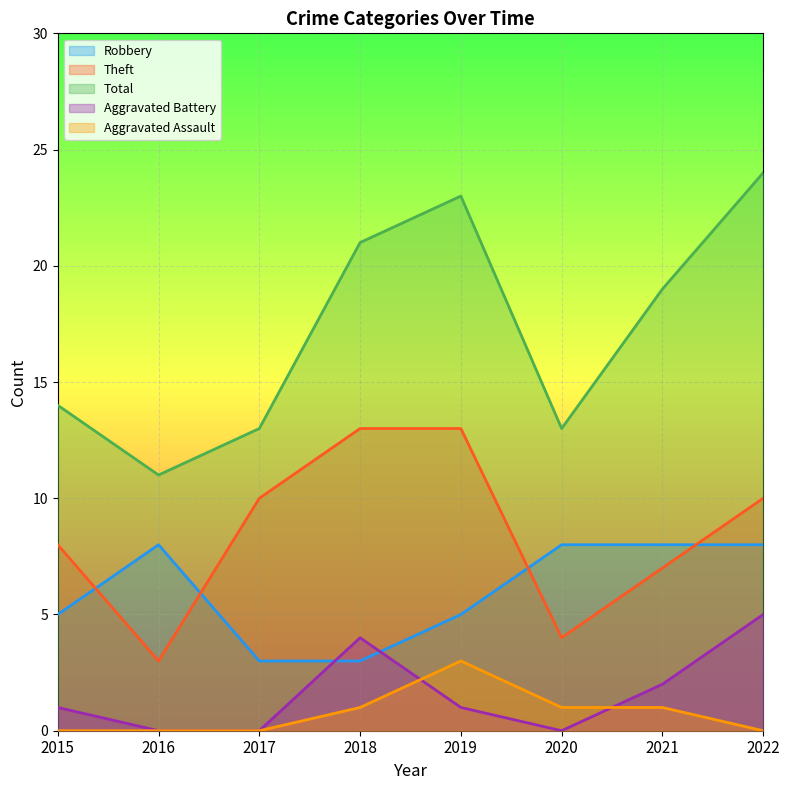

How many positive values does the Aggravated Battery series have?

5